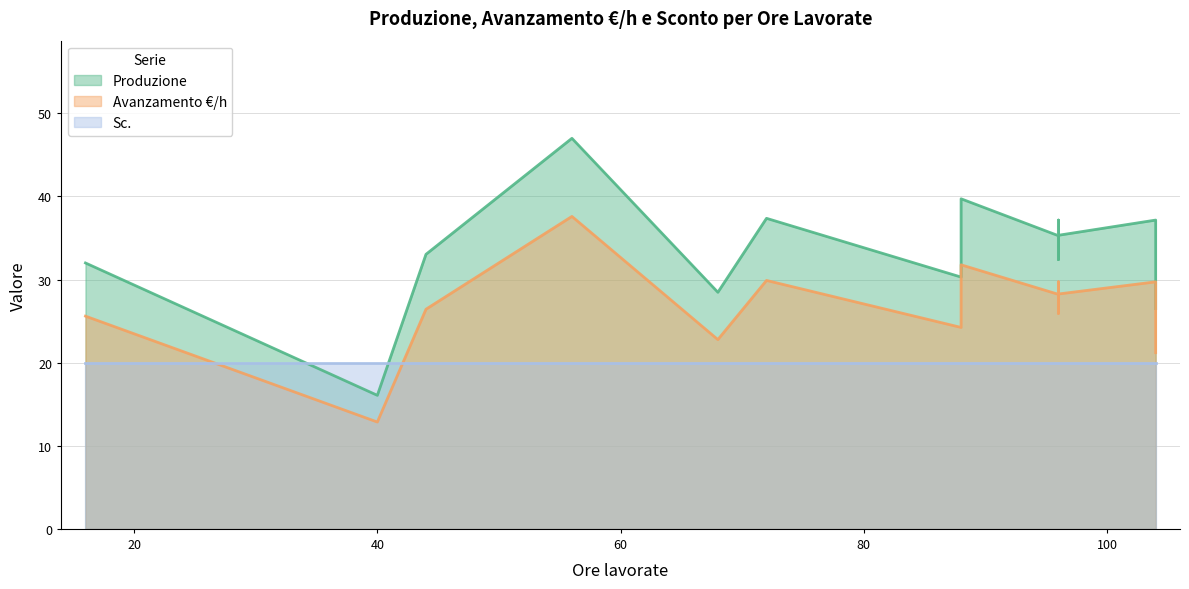

How many lines are shown in the chart?

3